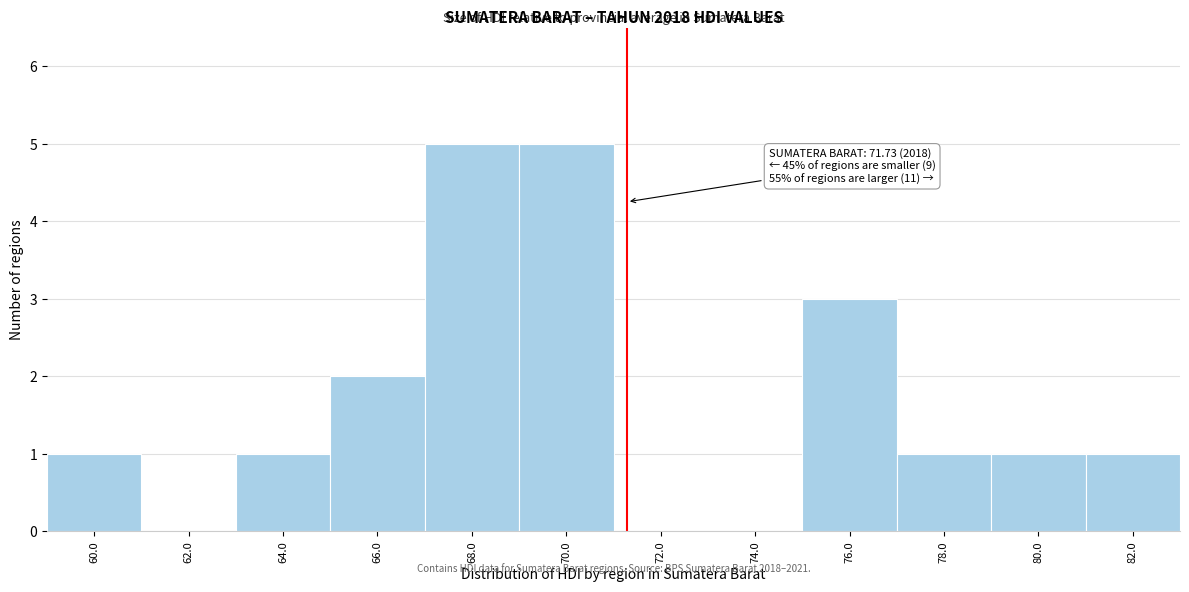

Reading left to right, list all the values displayed in this chart.

60.0=1	62.0=0	64.0=1	66.0=2	68.0=5	70.0=5	72.0=0	74.0=0	76.0=3	78.0=1	80.0=1	82.0=1